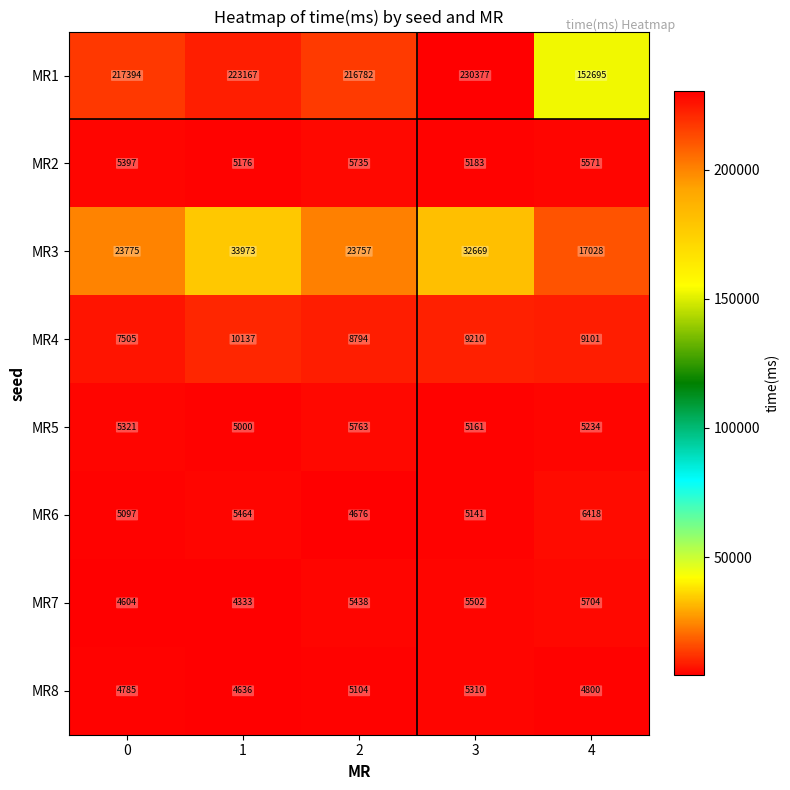

What is the smallest value displayed?

4333